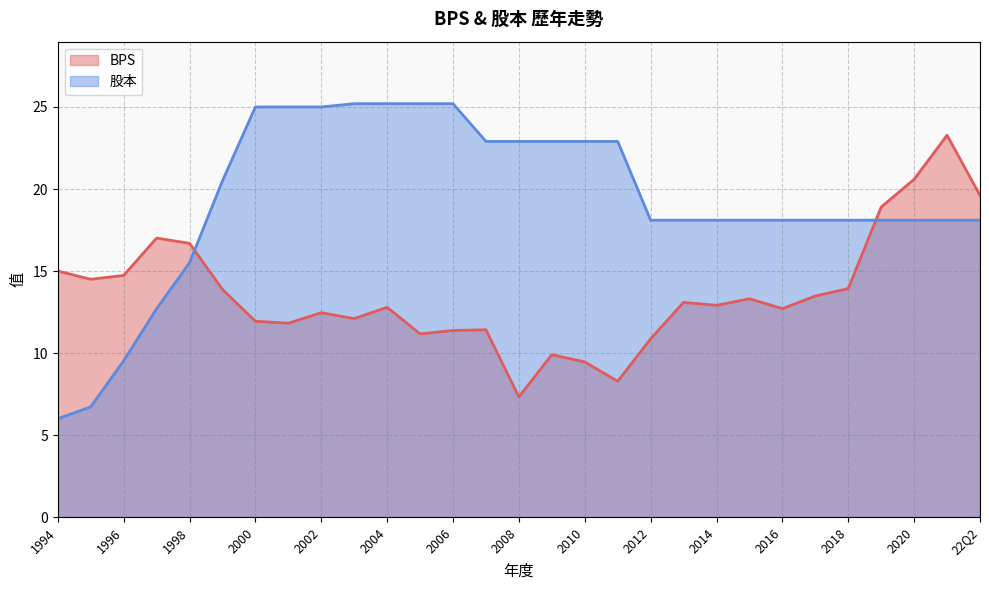

How many interior local valleys does the BPS series have?

8